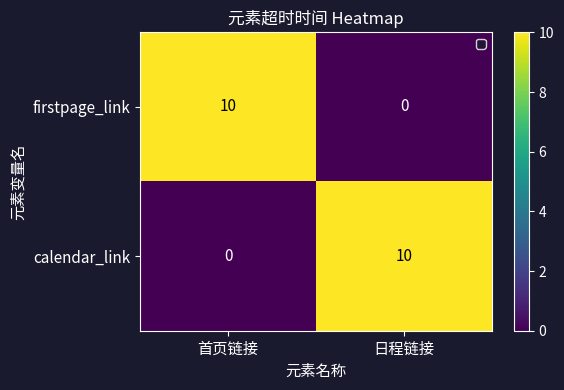

What is the difference between the highest and lowest values at 首页链接?

10